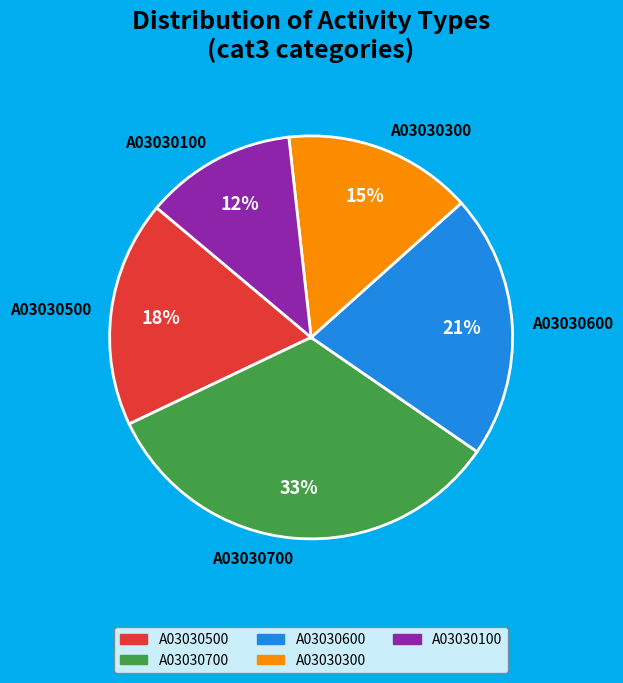

To the nearest percent, what is the average slice percentage?

20%